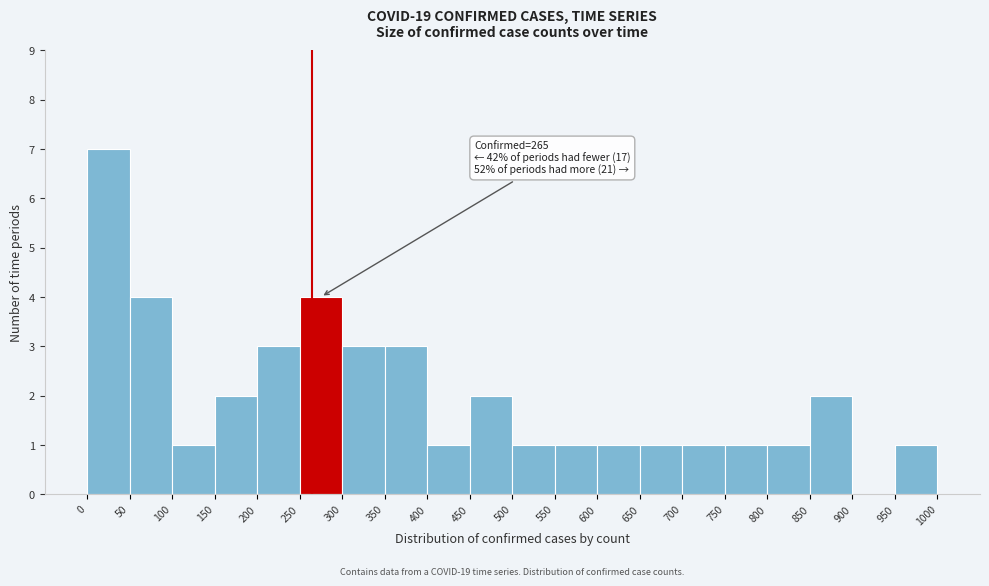

Which range on the x-axis has the tallest bar?

0 to 50